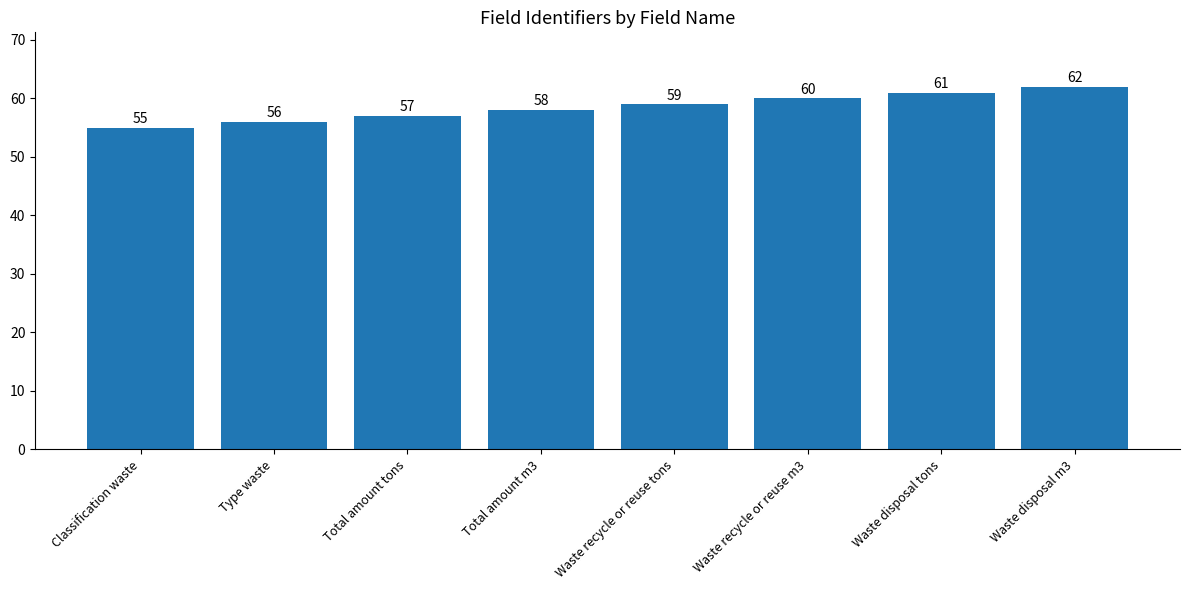

Which label corresponds to the largest value in the chart?

Waste disposal m3